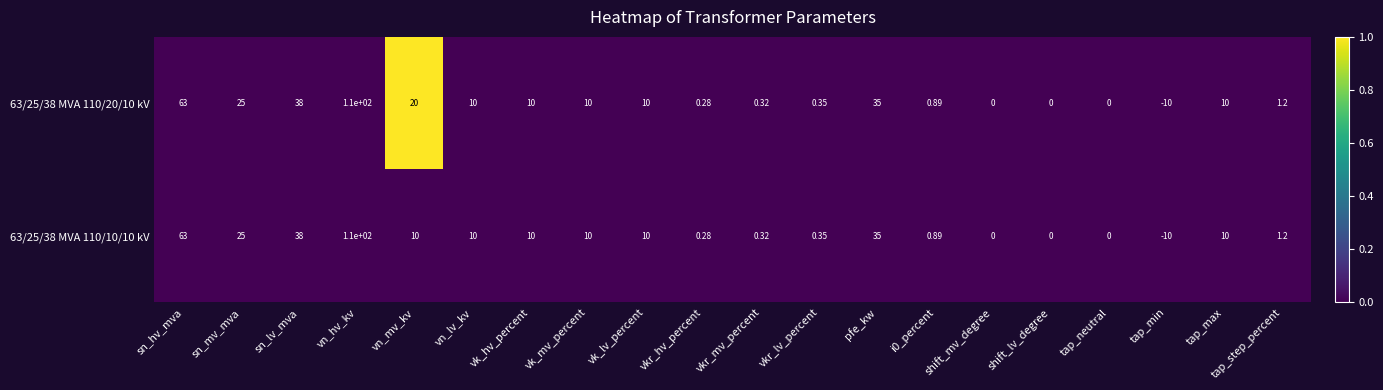

At which label is 63/25/38 MVA 110/20/10 kV closest to 50?

sn_lv_mva